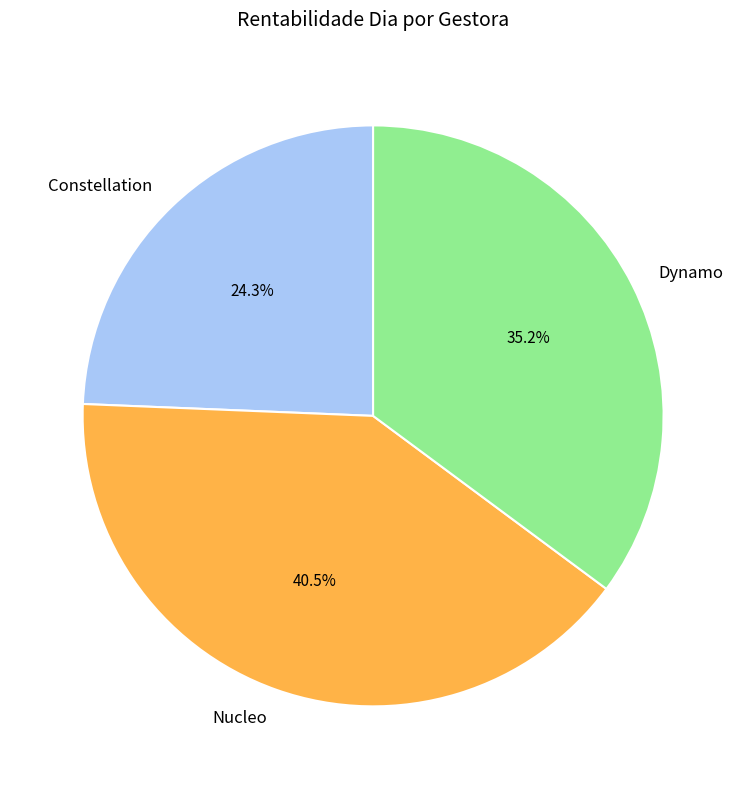

What portion of the pie excludes Constellation?

75.7%